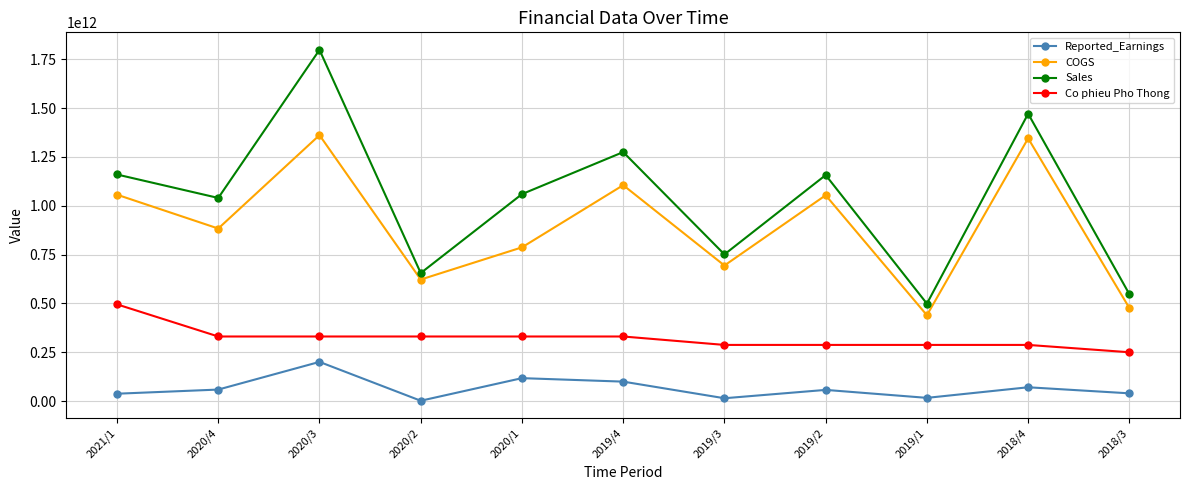

True or false: Co phieu Pho Thong and Sales cross at least once.

False